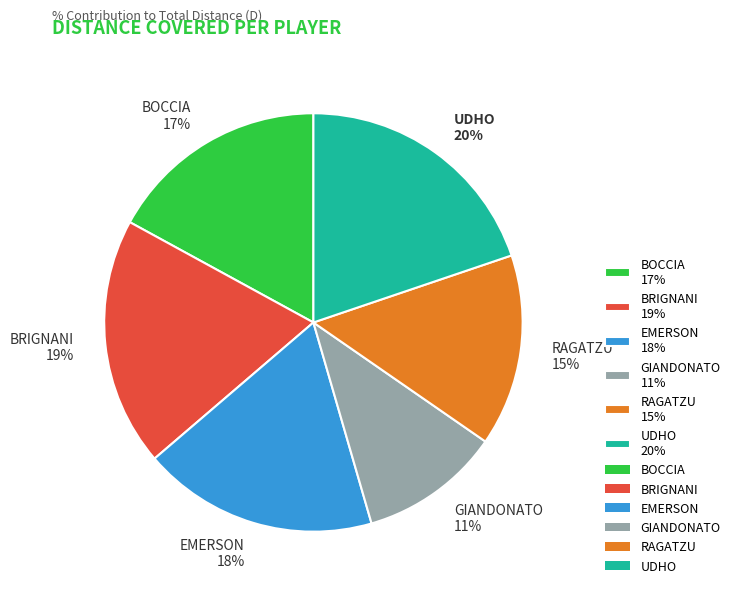

Is there any slice that represents more than half of the pie?

No